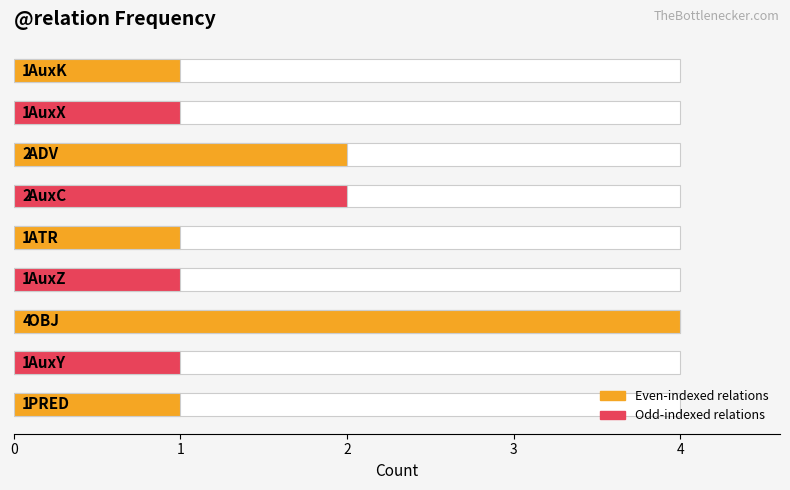

What is the difference between the maximum and minimum values?

3